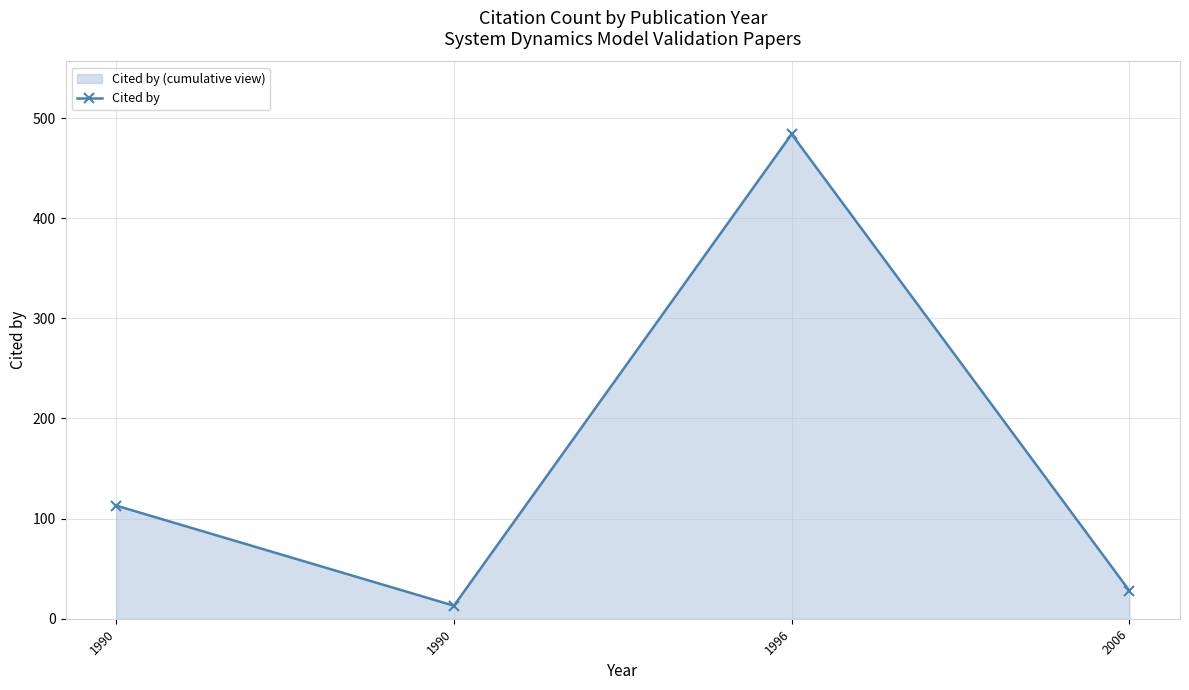

Where is the first local minimum?

1990